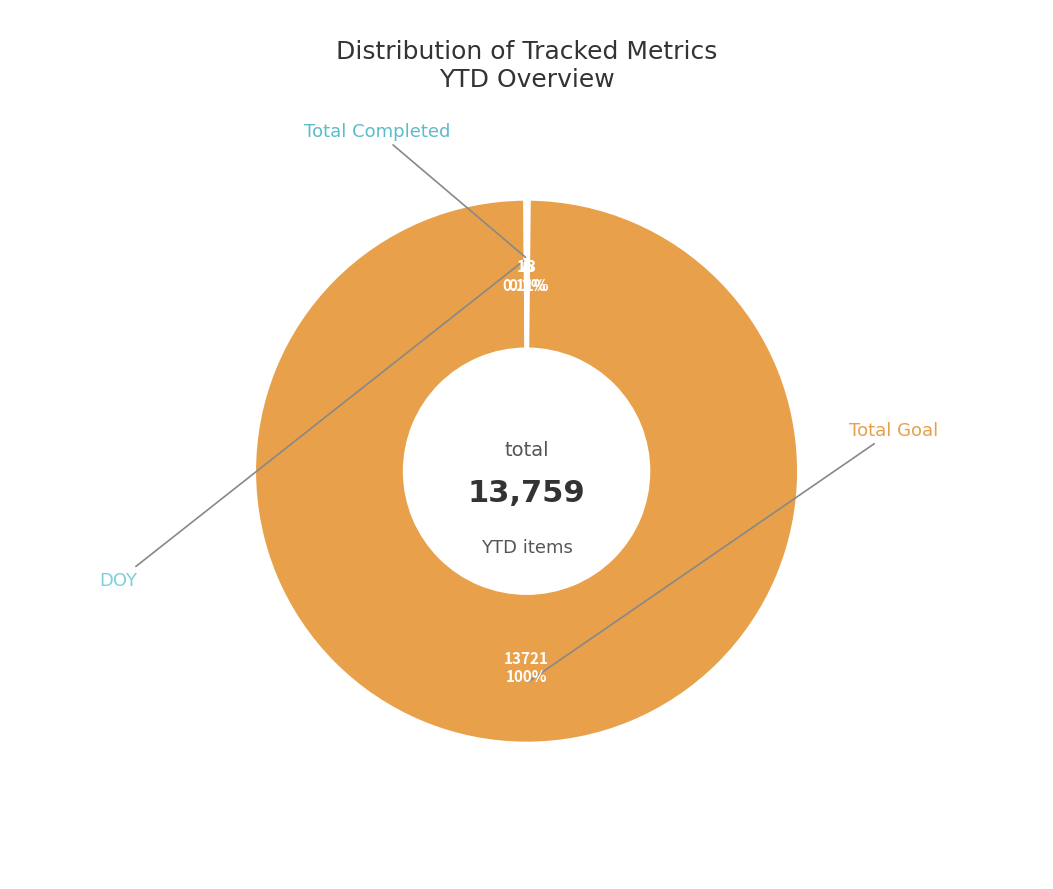

Does any single category account for the majority?

Yes